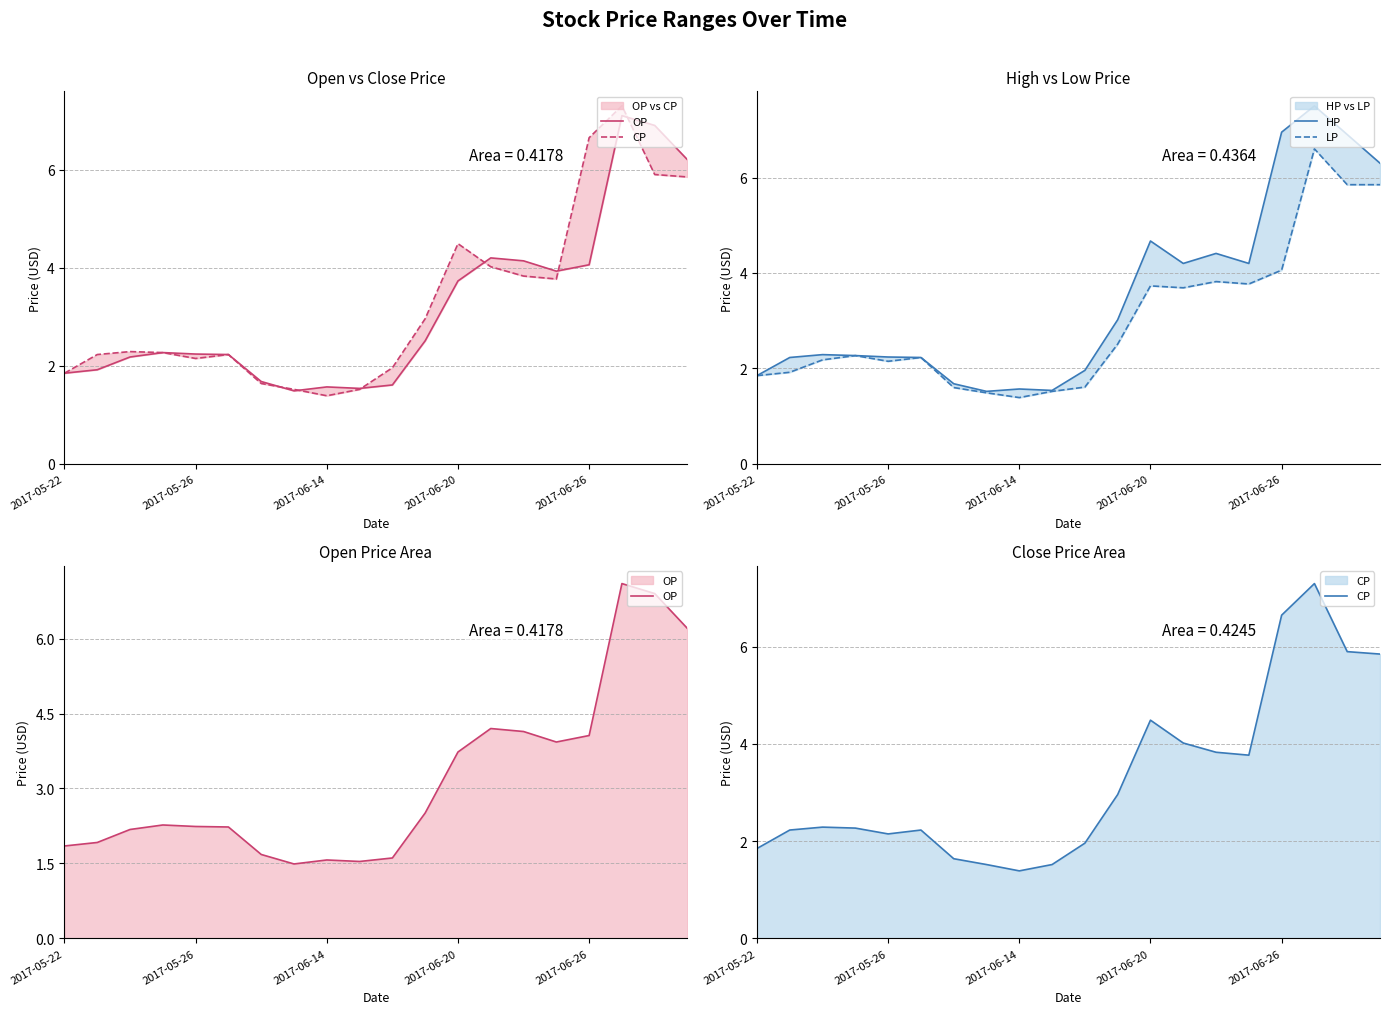

How many values in the LP series exceed 2?

13